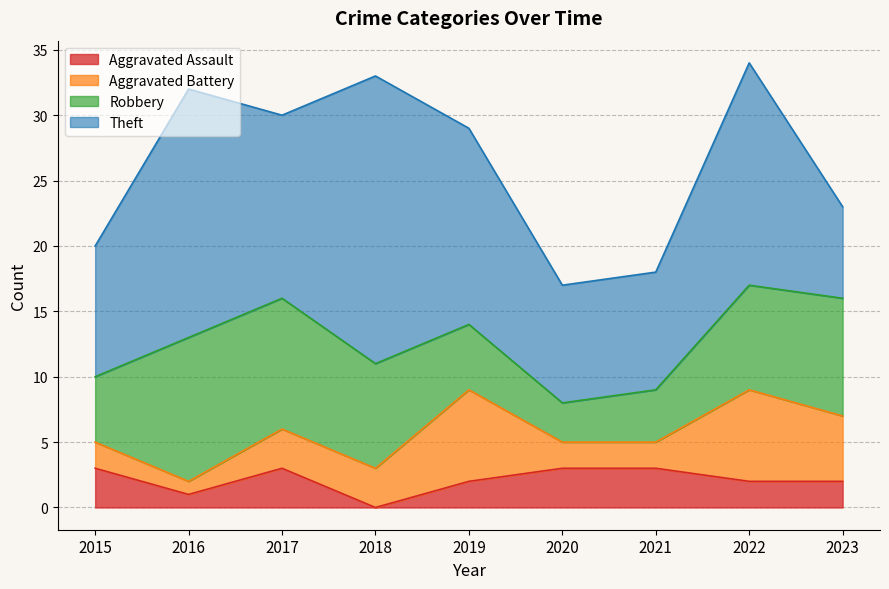

True or false: Robbery and Aggravated Battery cross at least once.

True